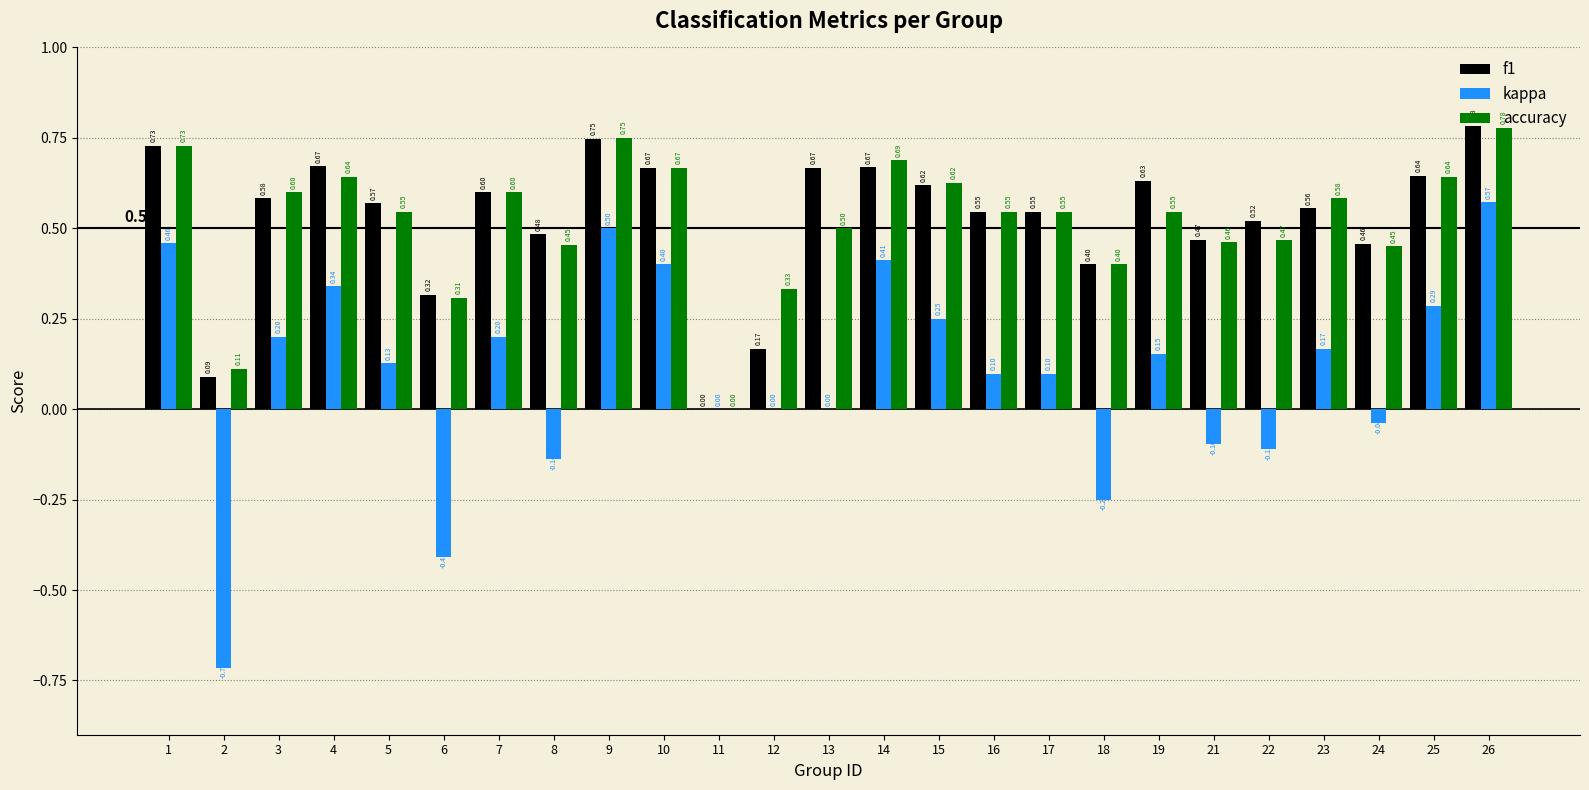

At which category is the sum across all series the highest?

26